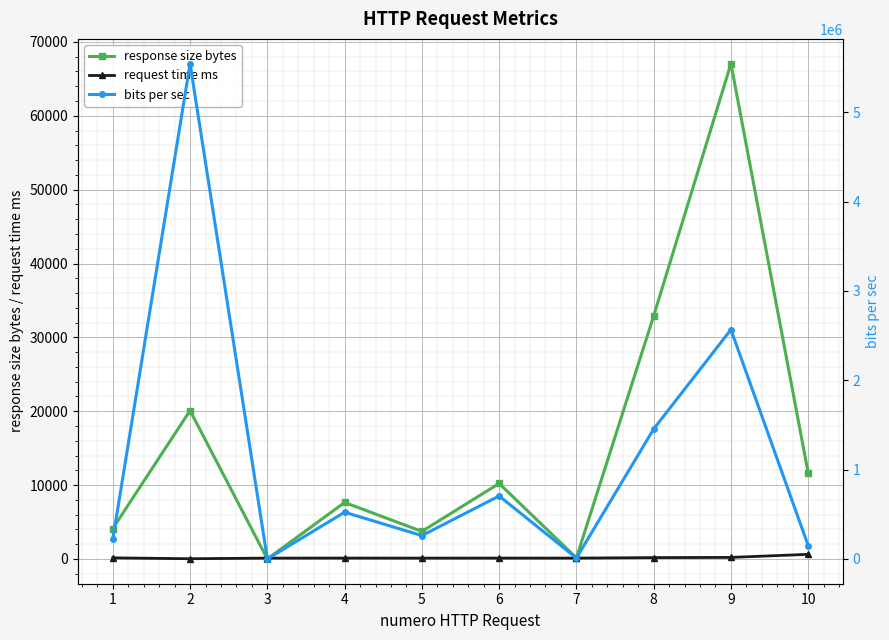

True or false: bits per sec has a value of 261614.0 at 5.

True